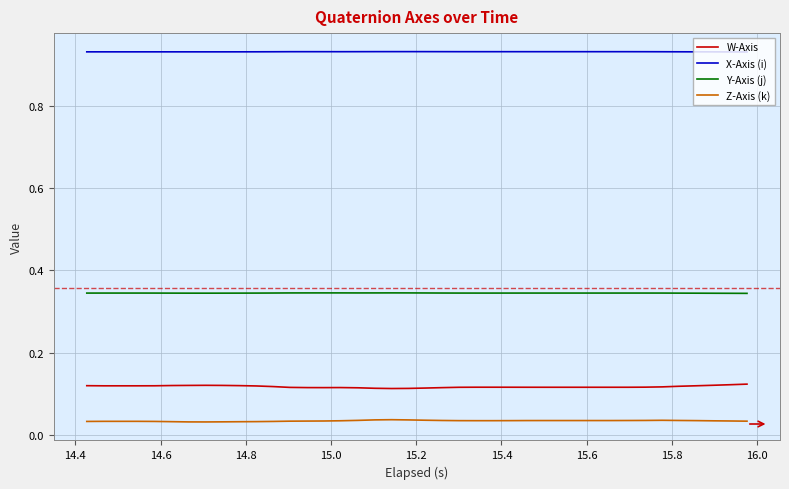

Rank the series by their maximum value, from highest to lowest.

X-Axis (i), Y-Axis (j), W-Axis, Z-Axis (k)